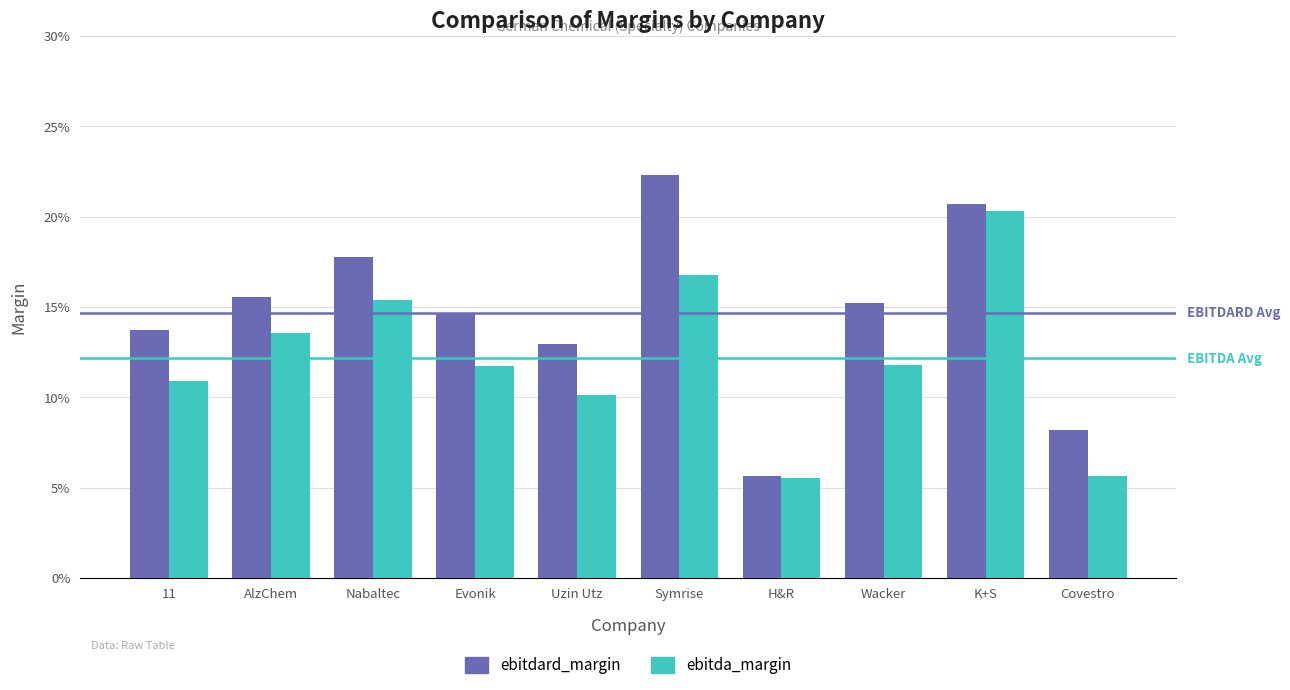

What are all the series names shown in the legend?

ebitdard_margin, ebitda_margin